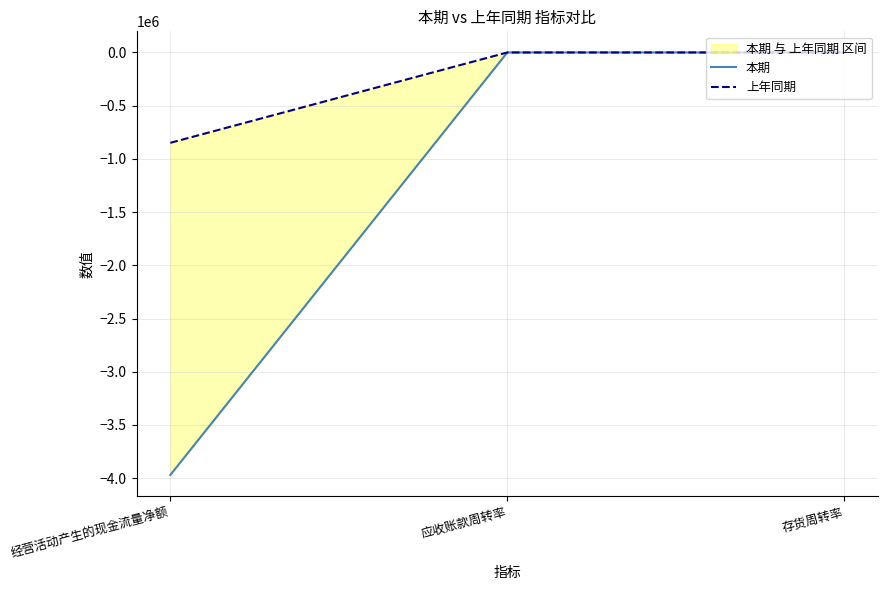

What is the lowest value of the 上年同期 series?

-849088.0